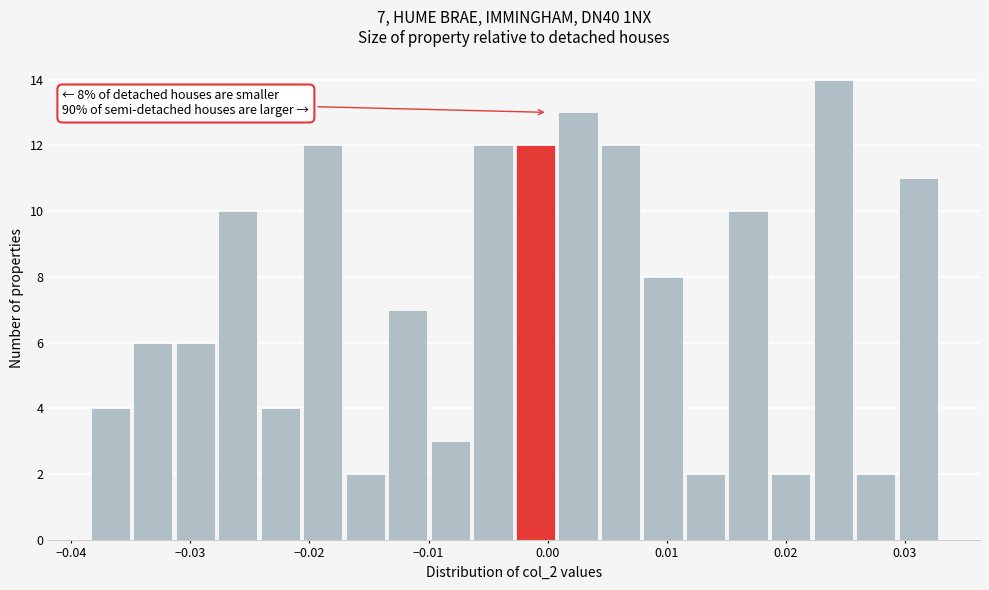

Read against the x-axis, roughly where is the centre of the tallest bar?

0.024